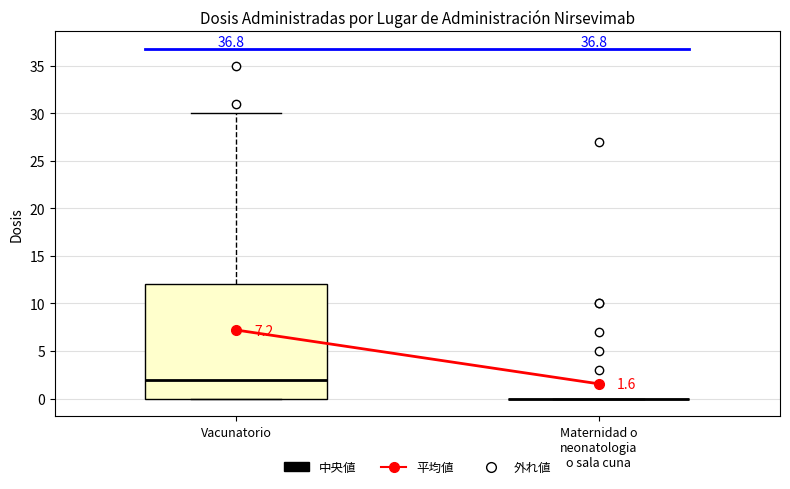

Which box is the tallest, from its lower edge to its upper edge?

Vacunatorio